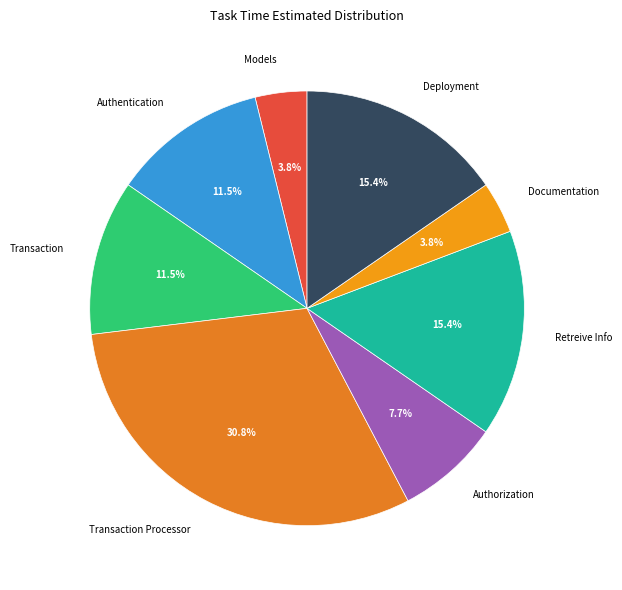

Count the number of slices in the pie.

8